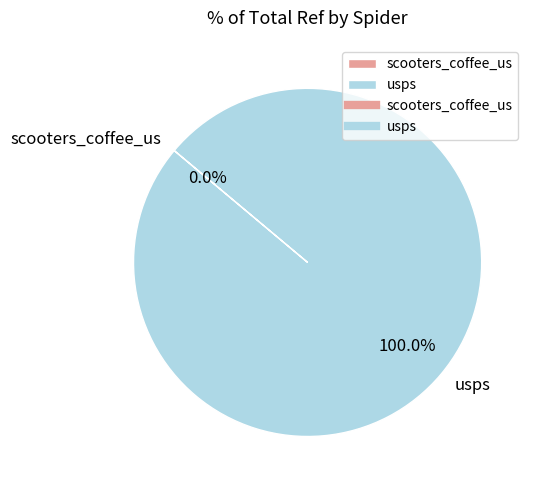

To the nearest percent, what percentage of the pie is usps?

100%